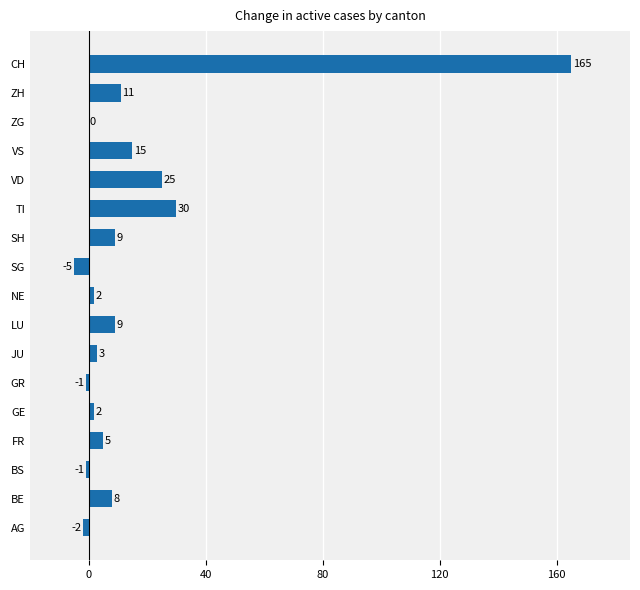

Reading top to bottom, transcribe all the data shown in this chart.

CH=165	ZH=11	ZG=0	VS=15	VD=25	TI=30	SH=9	SG=-5	NE=2	LU=9	JU=3	GR=-1	GE=2	FR=5	BS=-1	BE=8	AG=-2